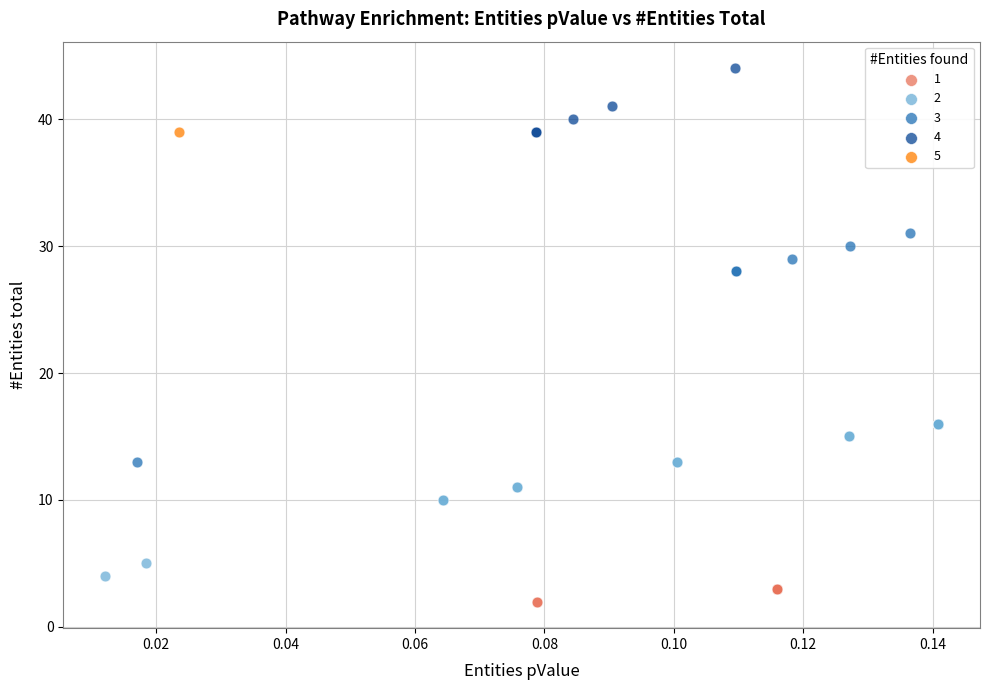

Which series contains the highest Y value?

4